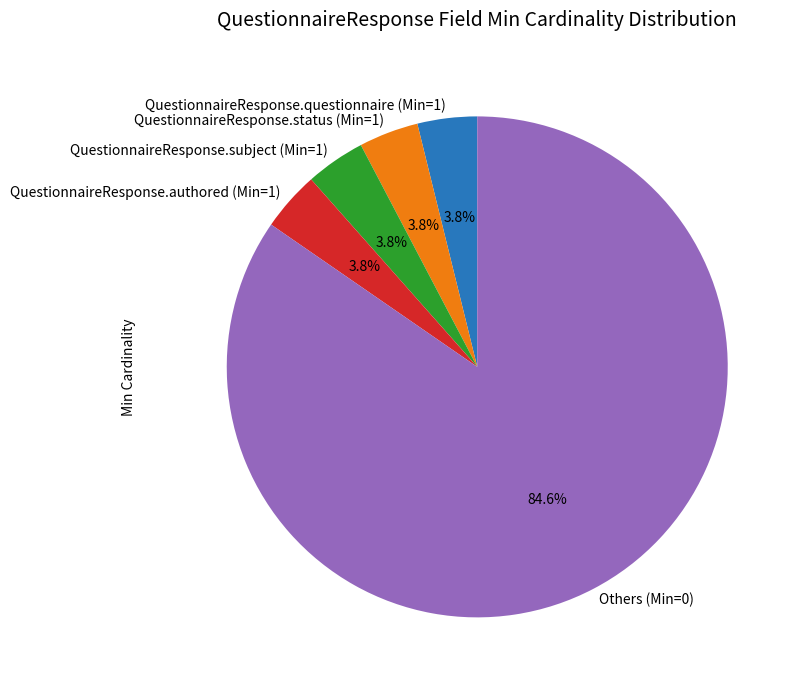

Which slice is the largest?

Others (Min=0)